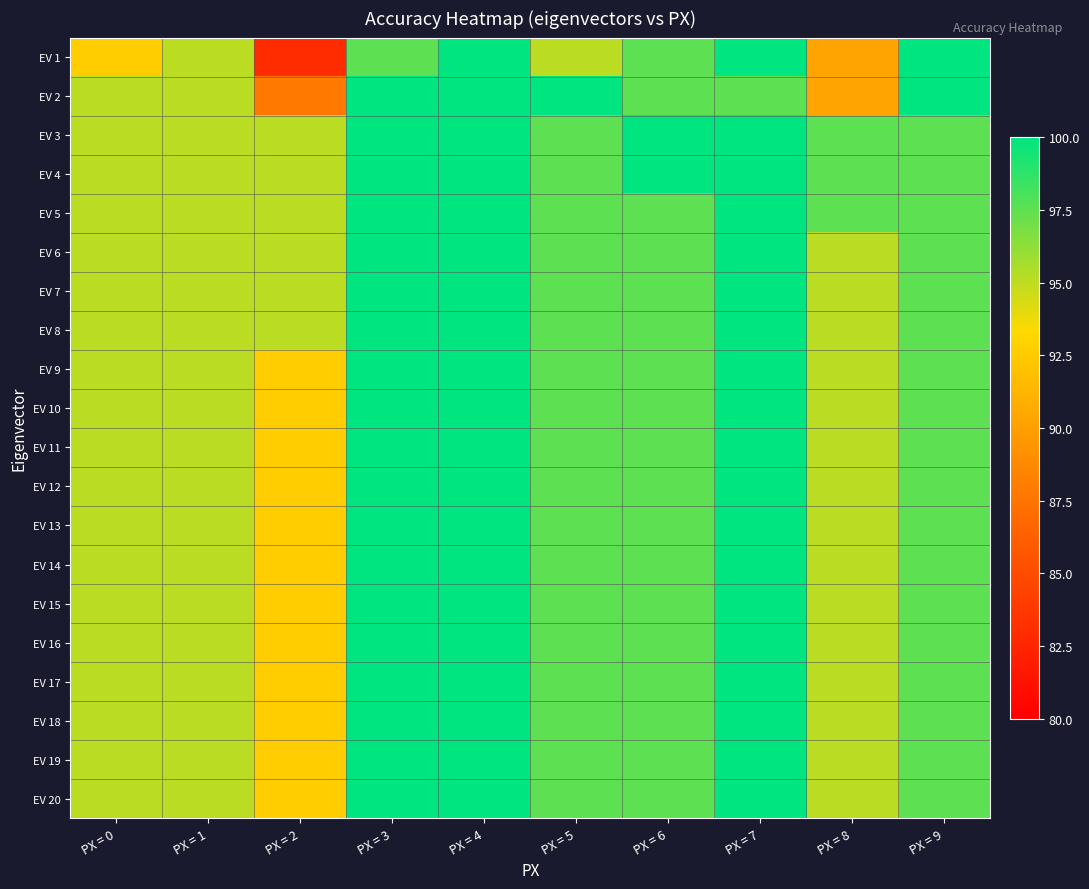

How many distinct data groups are displayed?

20